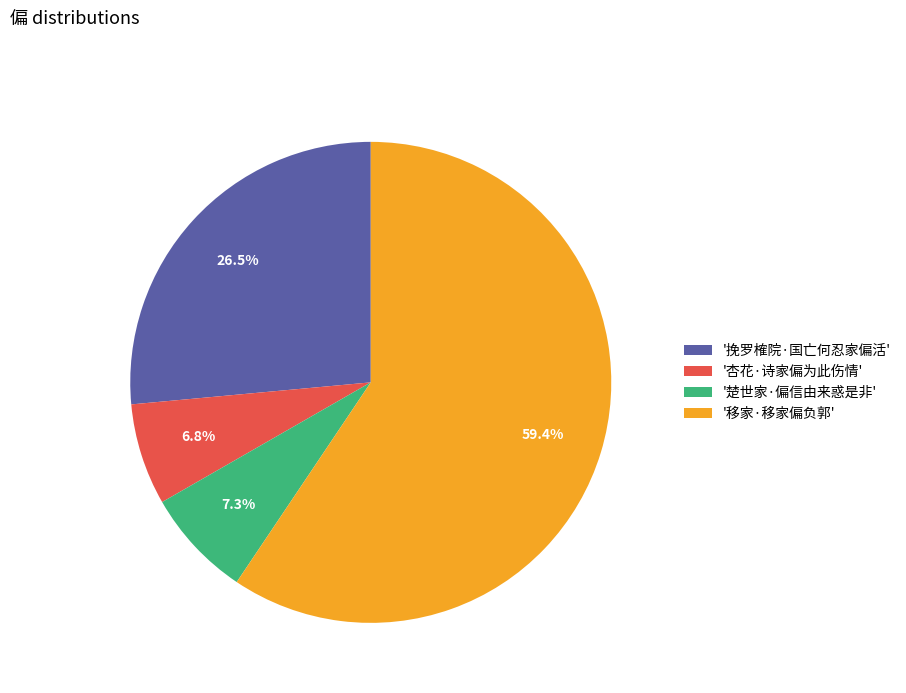

Between '挽罗榷院·国亡何忍家偏活' and '杏花·诗家偏为此伤情', which is larger?

'挽罗榷院·国亡何忍家偏活'